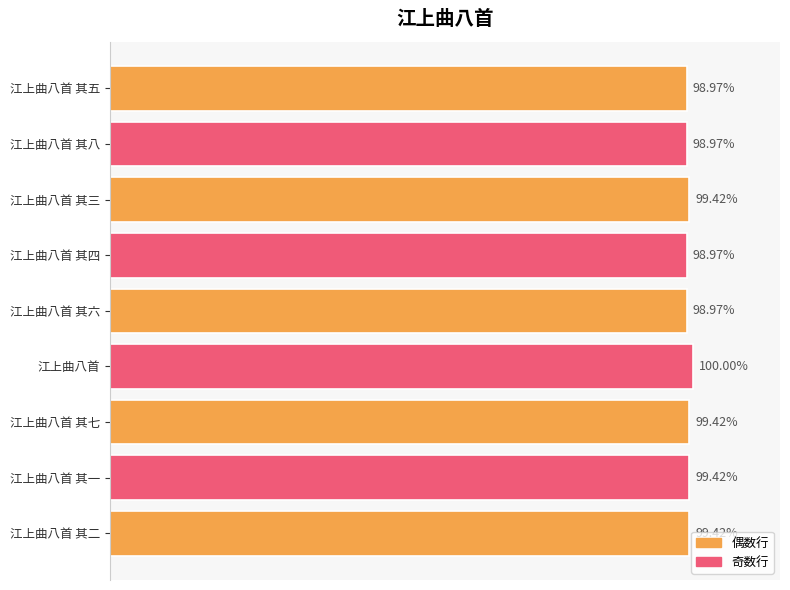

Does the chart contain any negative values?

No